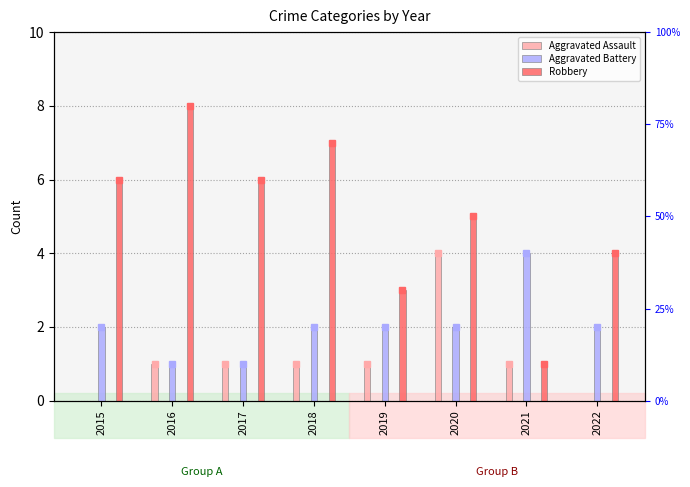

Reading left to right, transcribe all the data shown in this chart.

Aggravated Assault: 0	1	1	1	1	4	1	0
Aggravated Battery: 2	1	1	2	2	2	4	2
Robbery: 6	8	6	7	3	5	1	4